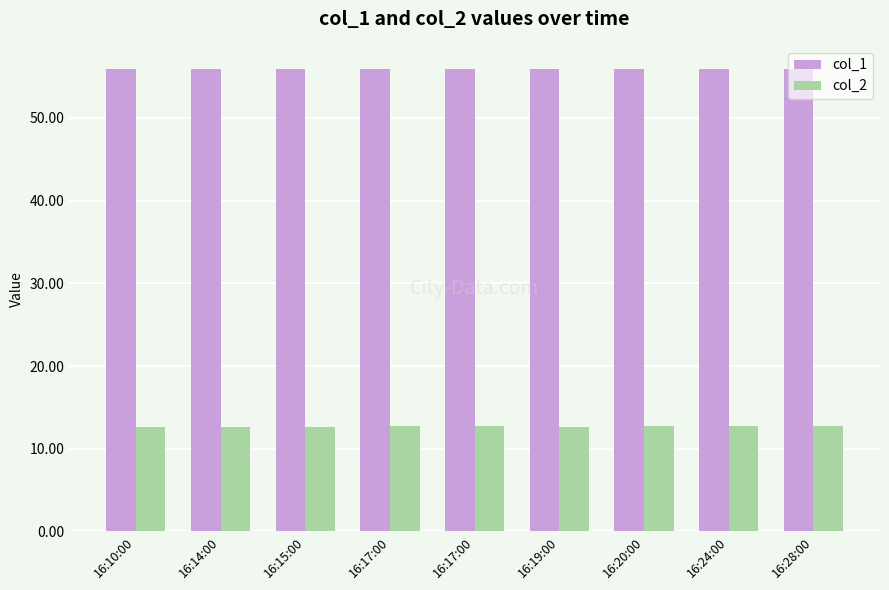

How many series are shown in this chart?

2